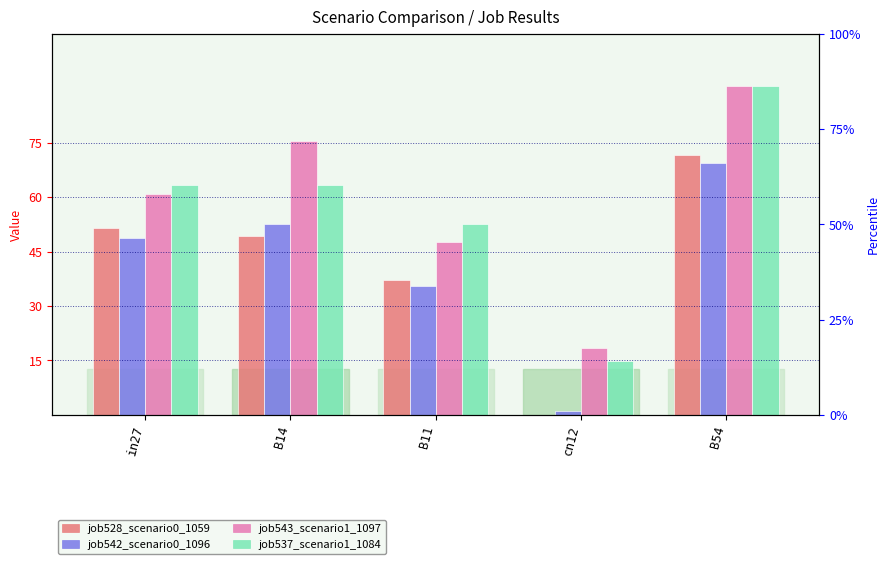

What are all the series names shown in the legend?

job528_scenario0_1059, job542_scenario0_1096, job543_scenario1_1097, job537_scenario1_1084